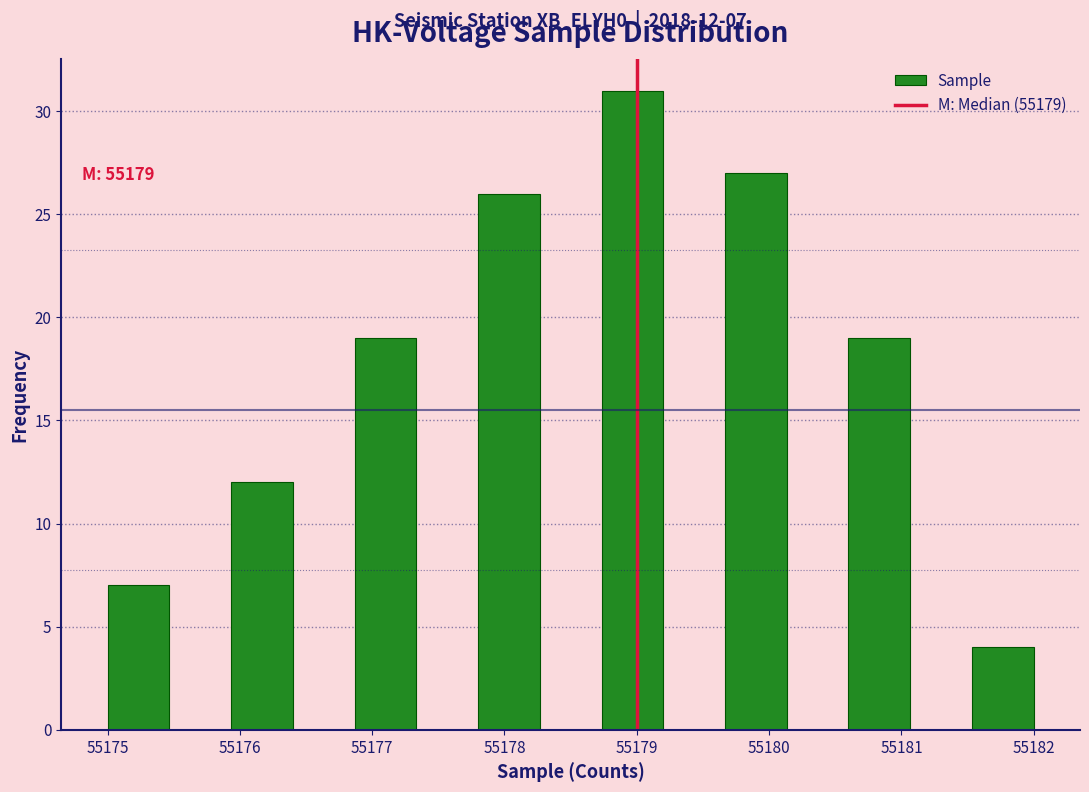

Over which range of the x-axis is the bar tallest?

55178.7 to 55179.2